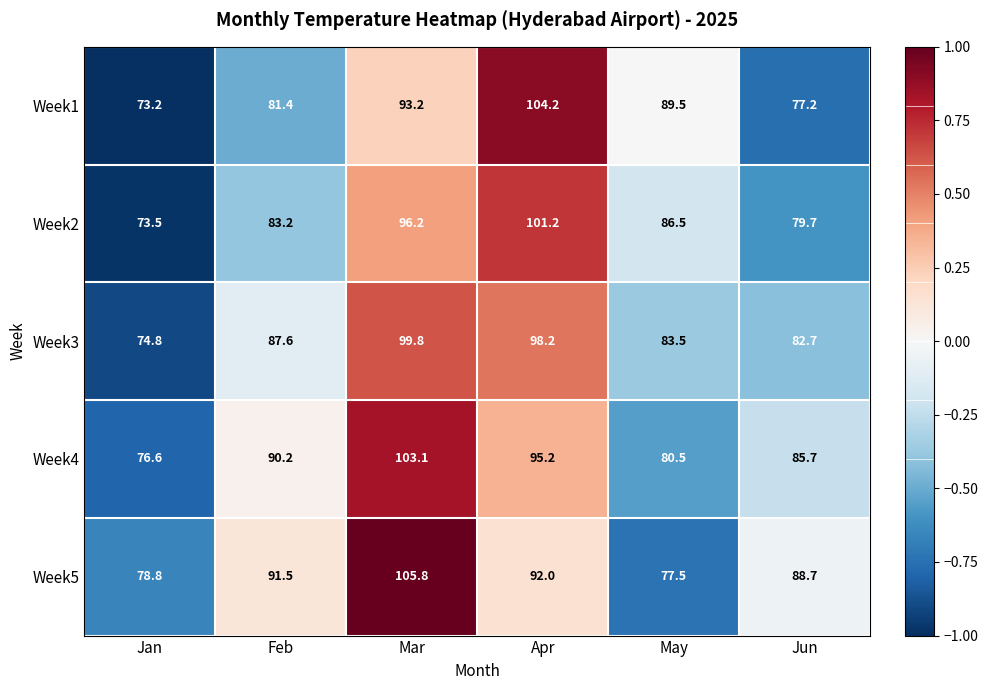

The Week2 series shows 127.1 at Mar. True or false?

False